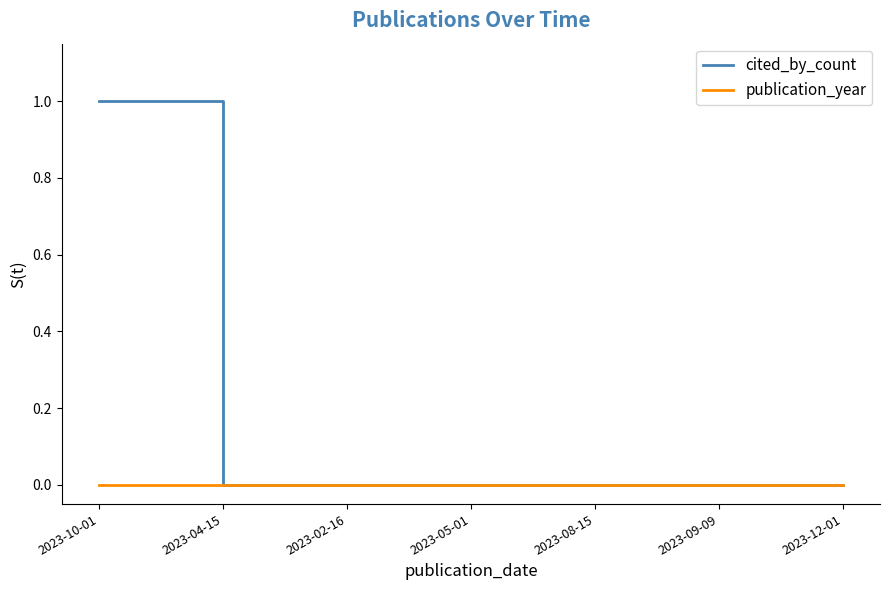

Between 2023-10-01 and 2023-09-09, which series saw the biggest shift?

cited_by_count